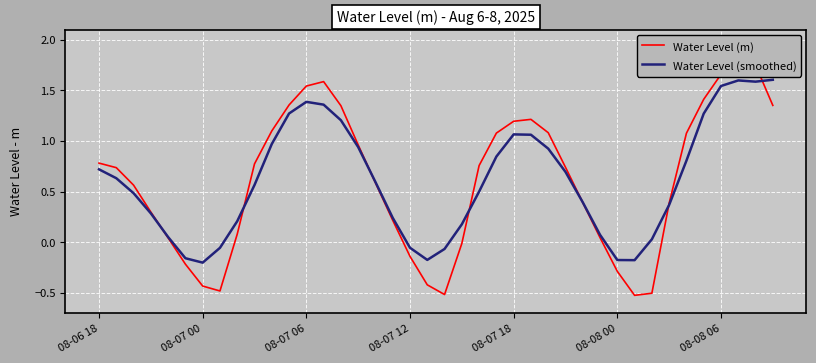

How many lines are shown in the chart?

2